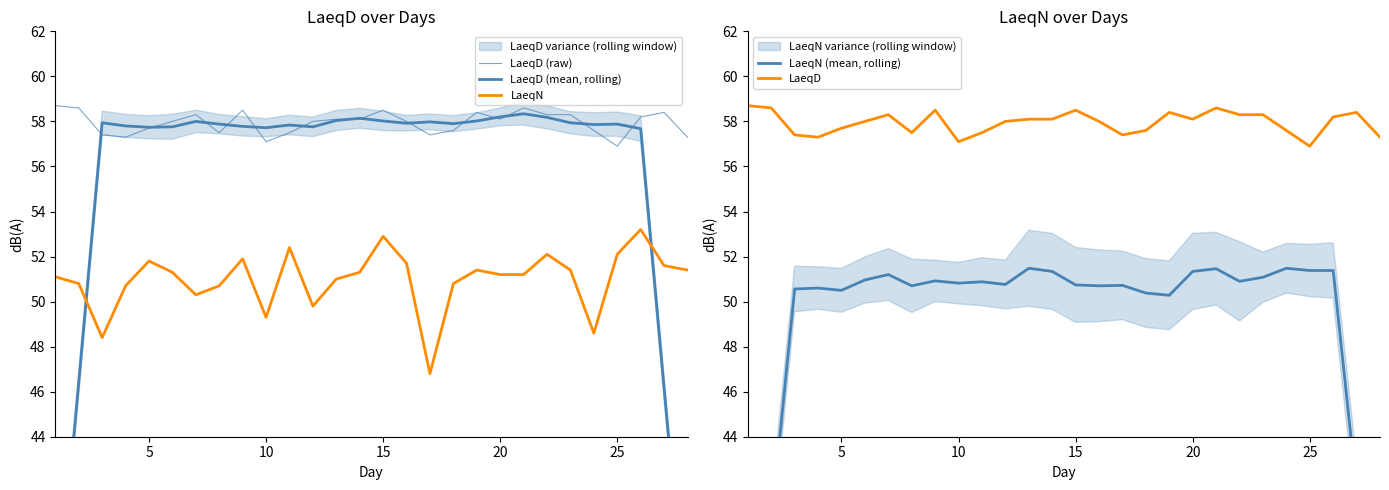

What is the minimum value for LaeqD?

56.9